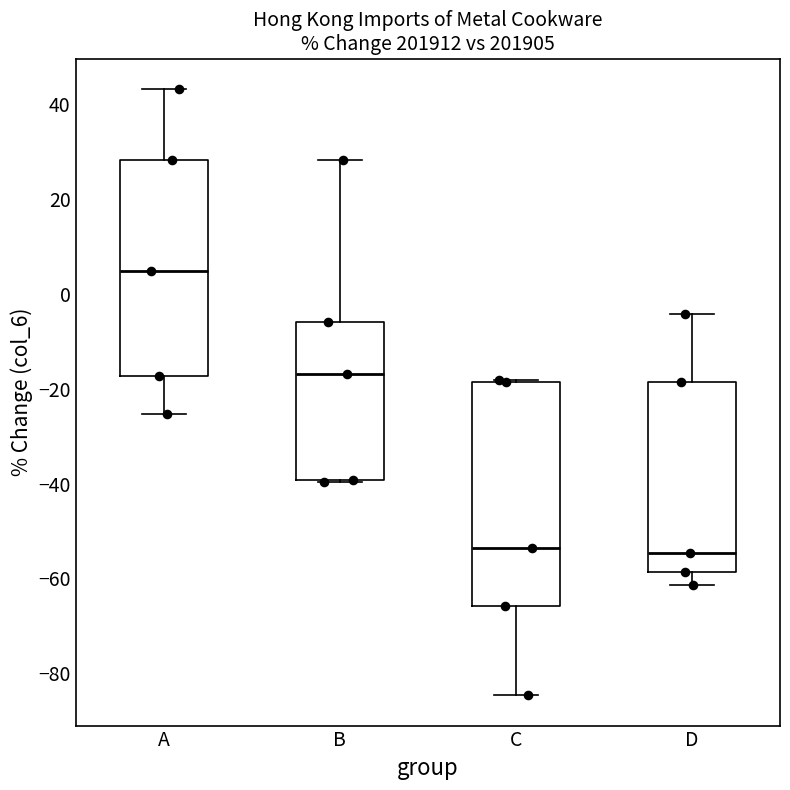

Where does the lower whisker of the box for C end on the y-axis? The values are not printed on the chart, so give them approximately, as read against the axis.

-84